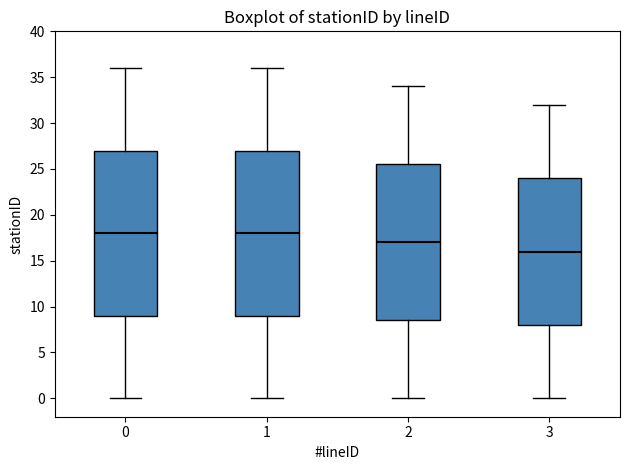

Where is the upper edge of the box at x = 0 on the y-axis? The values are not printed on the chart, so give them approximately, as read against the axis.

27.0